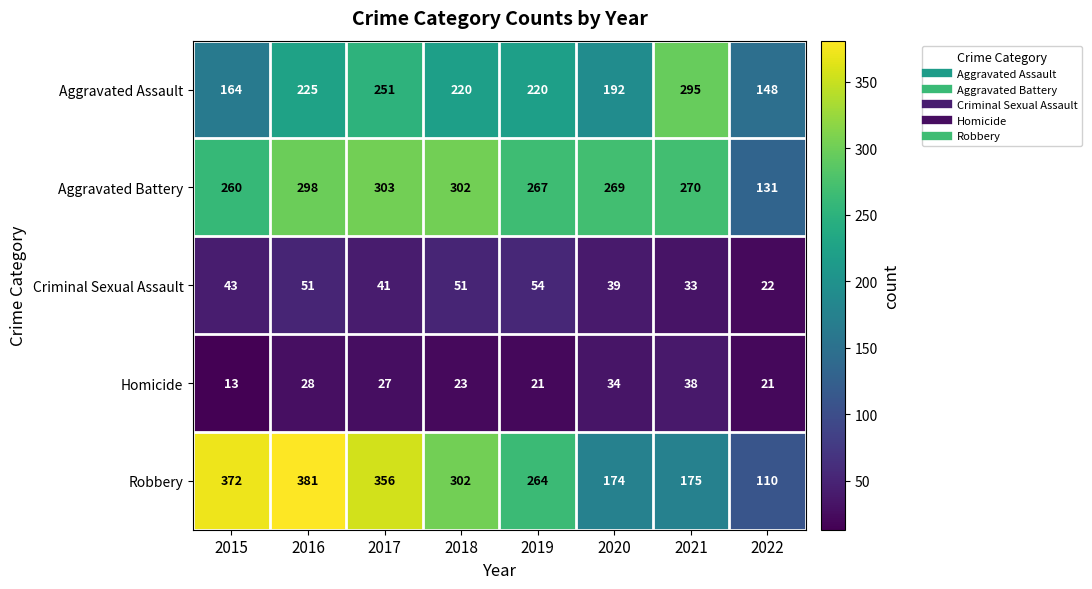

How many categories are shown in the chart?

8